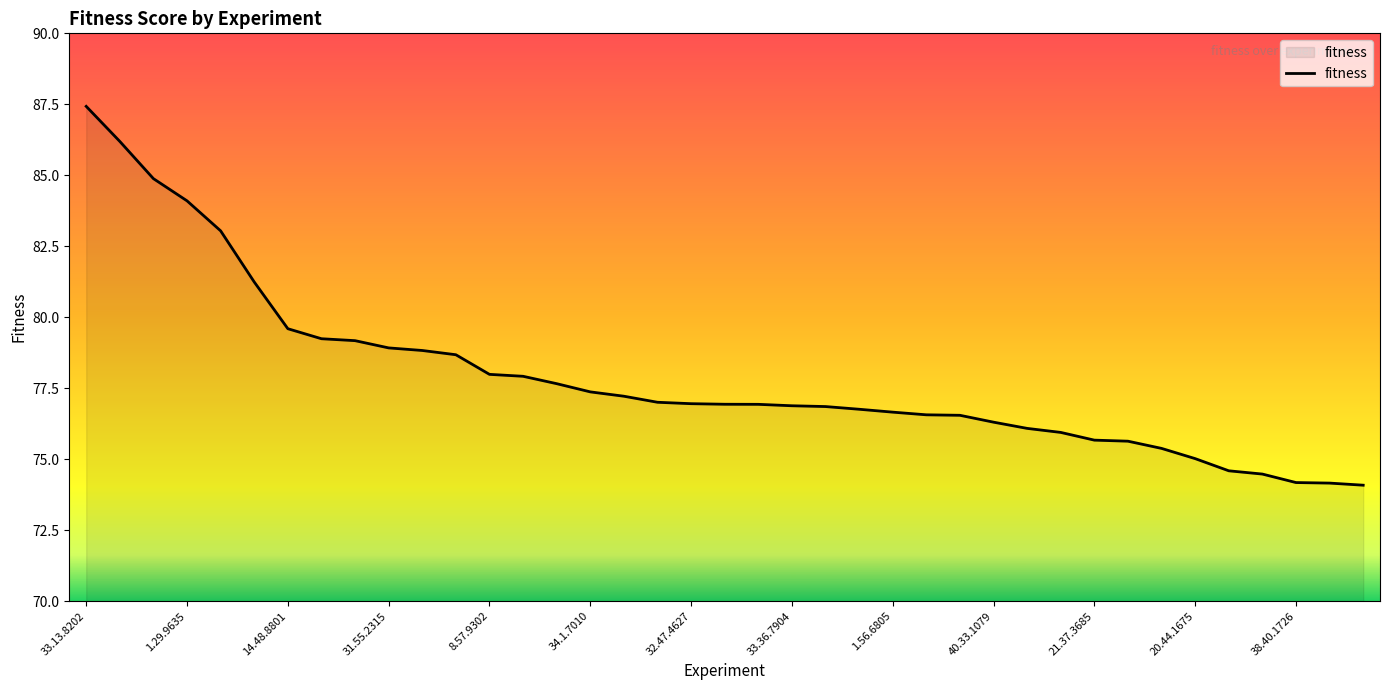

What is the minimum value shown in the chart?

74.1